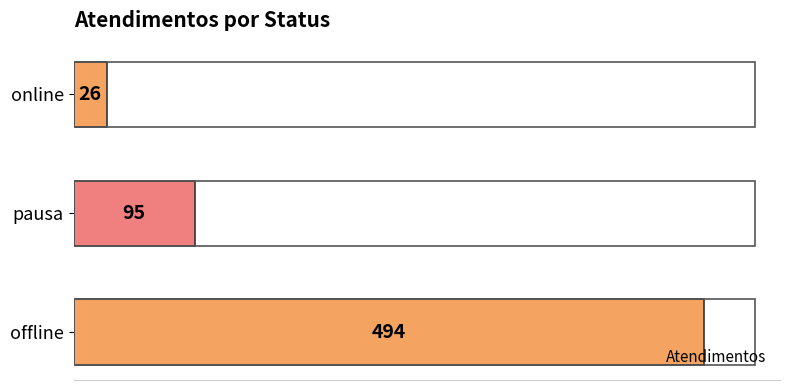

Rank the categories by value from lowest to highest.

online, pausa, offline